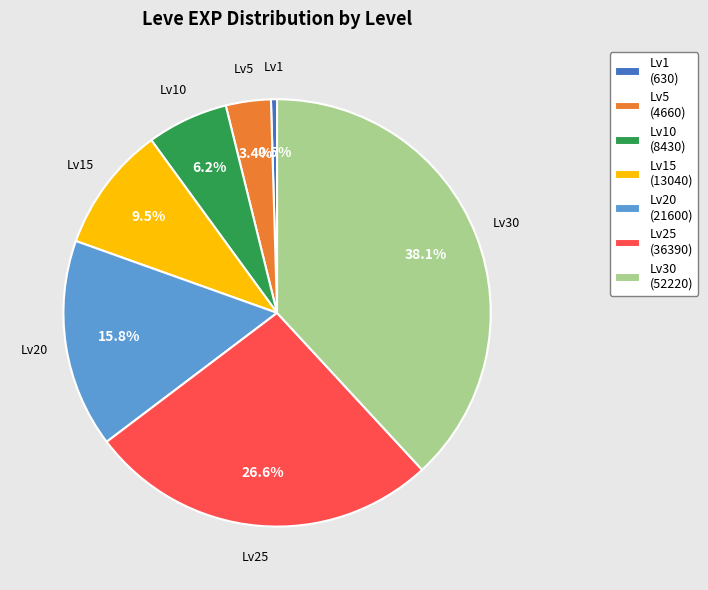

Which slice is the smallest?

Lv1 (630)